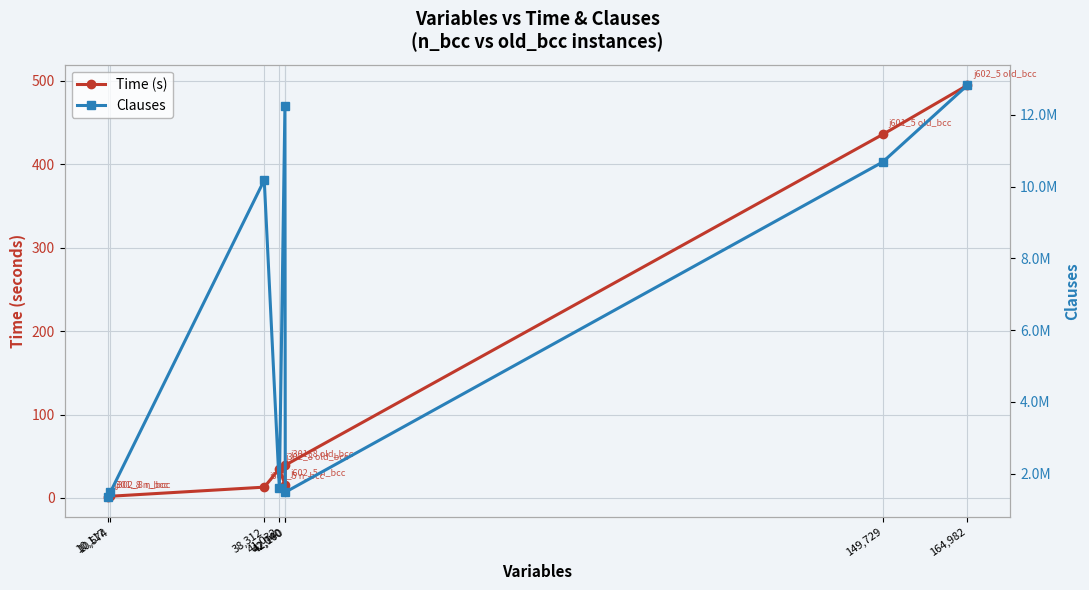

True or false: Time (s) and Clauses cross at least once.

False